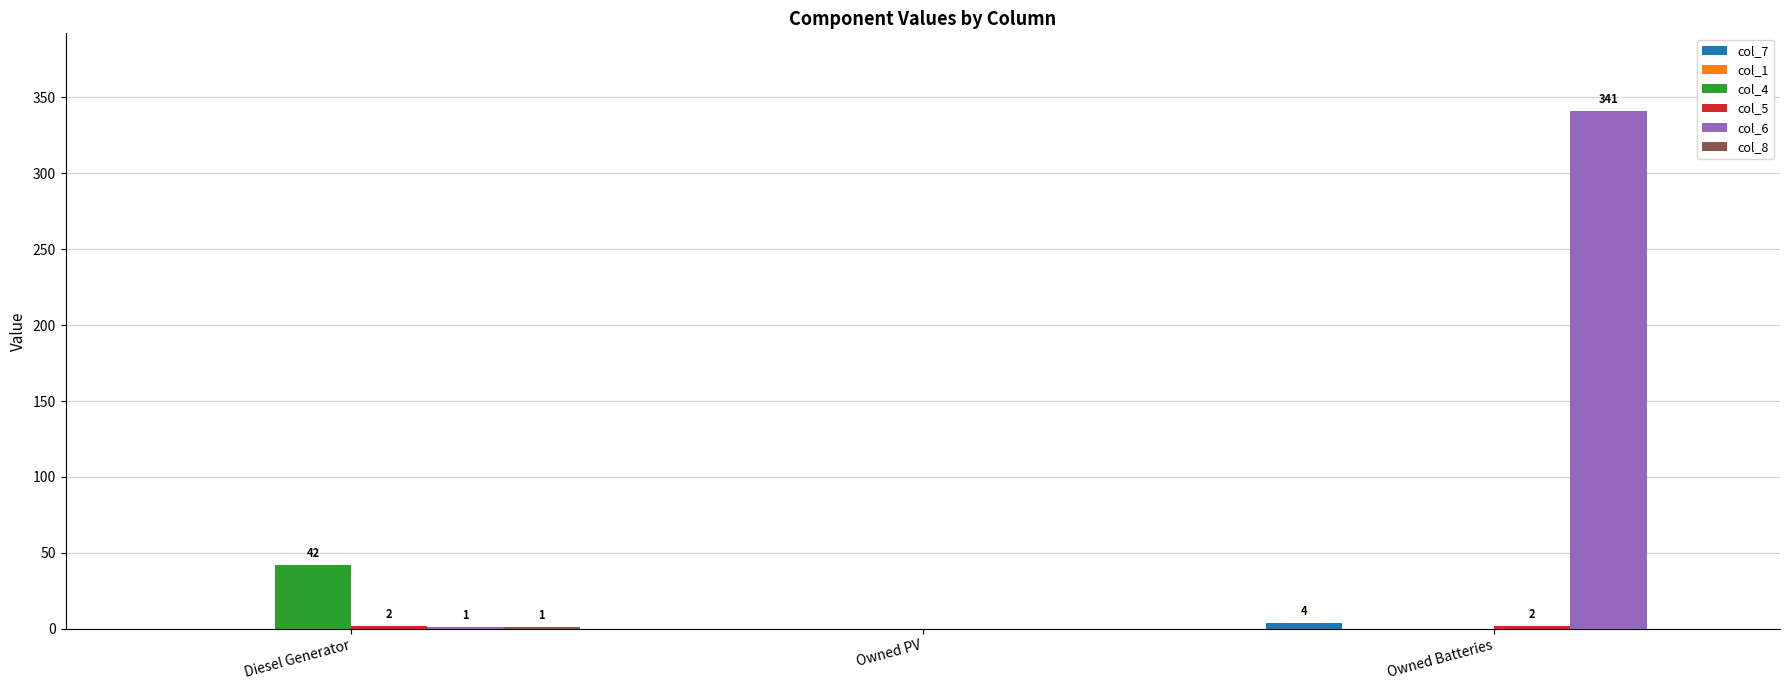

The value of col_4 at Owned Batteries is -26. True or false?

False